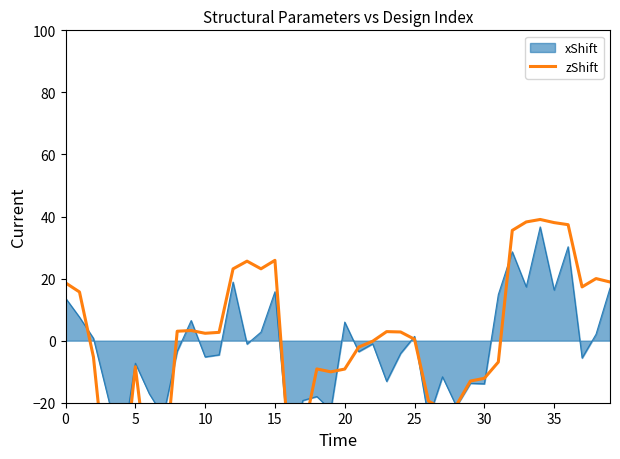

What is the label of the 19th point from the left?

18